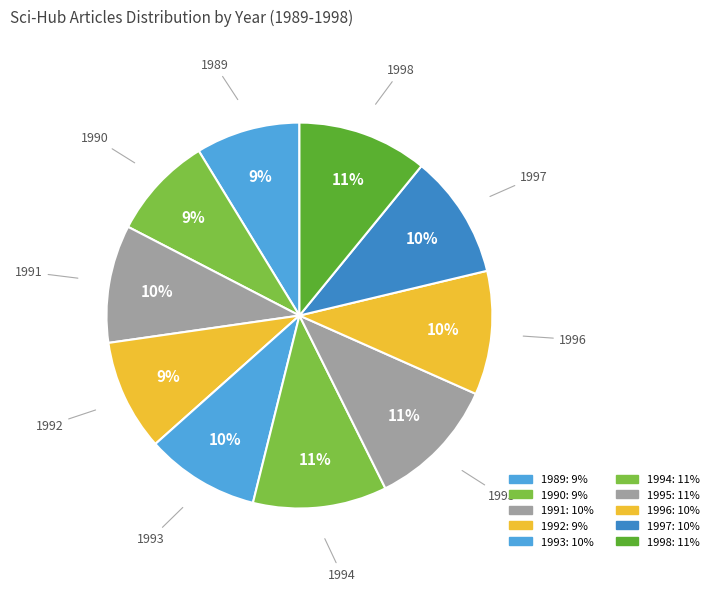

Which slice is the smallest?

1990